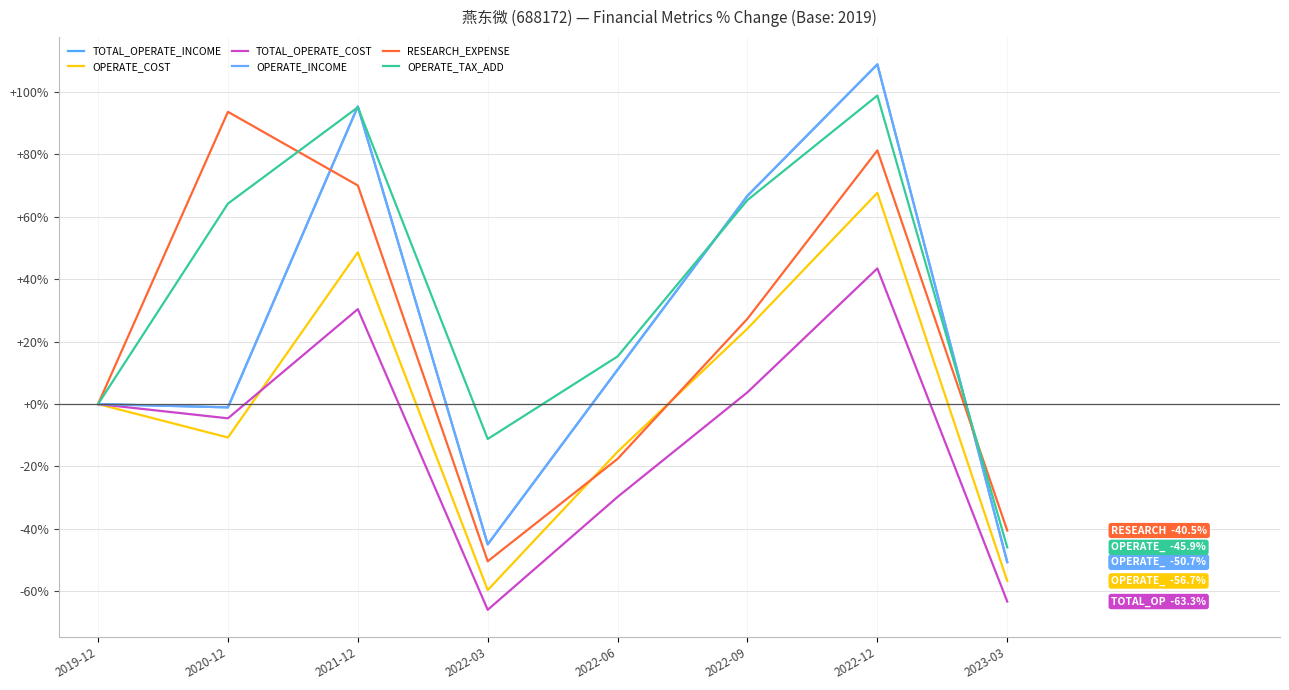

At which category does OPERATE_TAX_ADD reach its first local valley?

2022-03